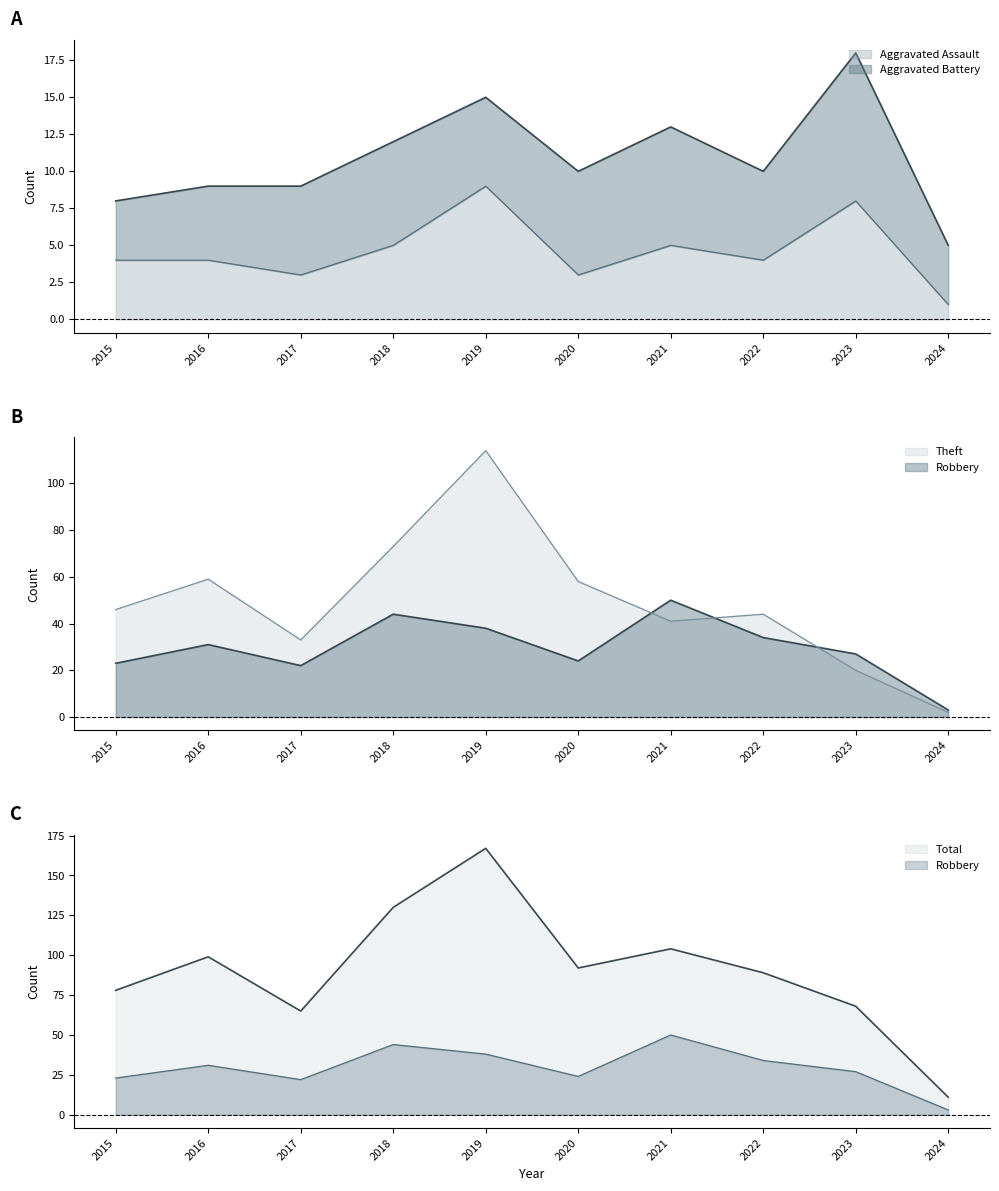

At which category is the sum across all series the highest?

2019